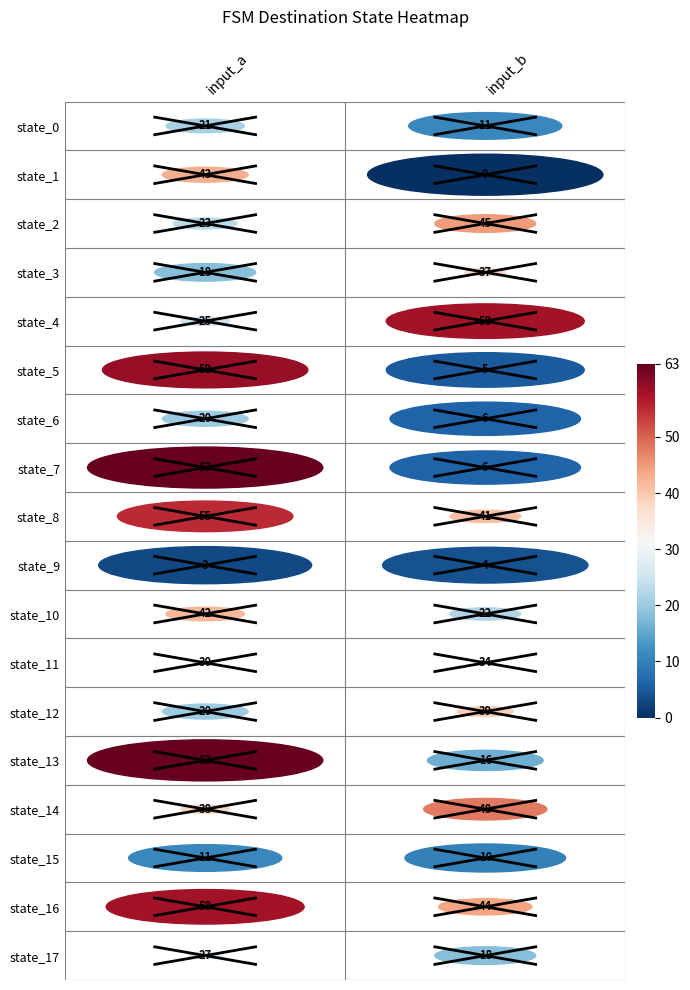

What is the total value across all series at 0?

619